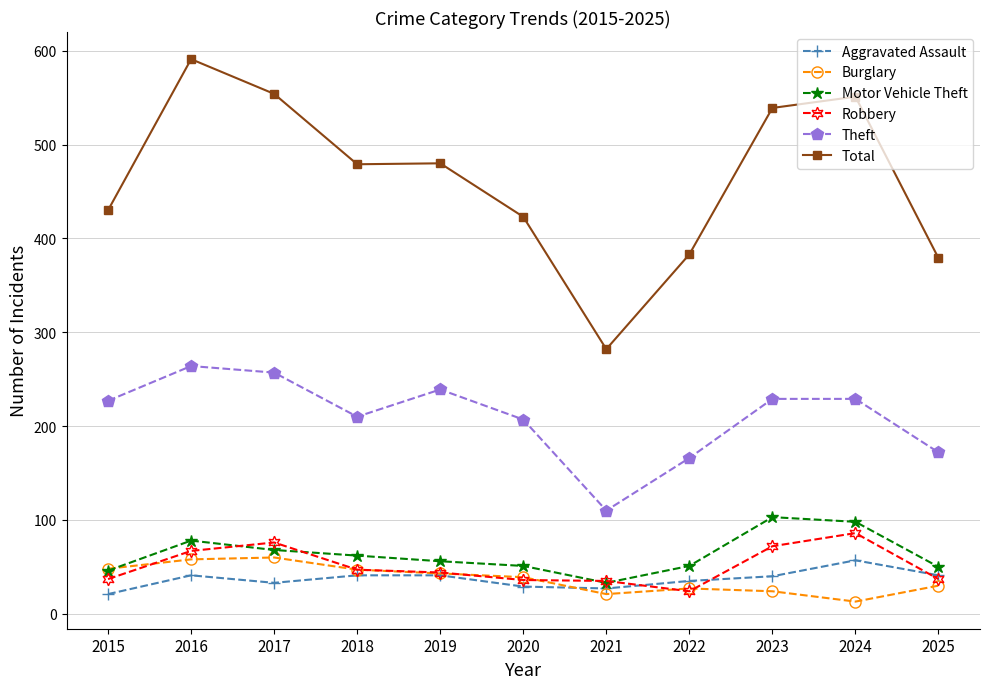

What is the value of the Theft point at the 3rd from the left?

257